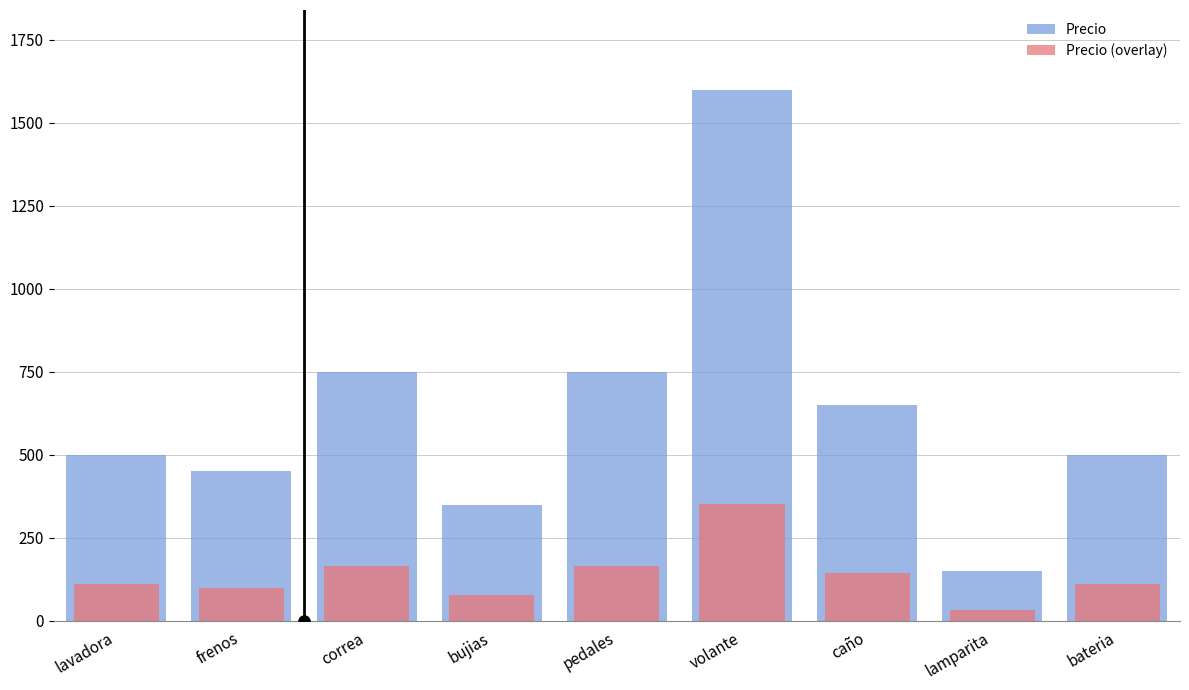

What is the label of the 5th bar from the right?

pedales